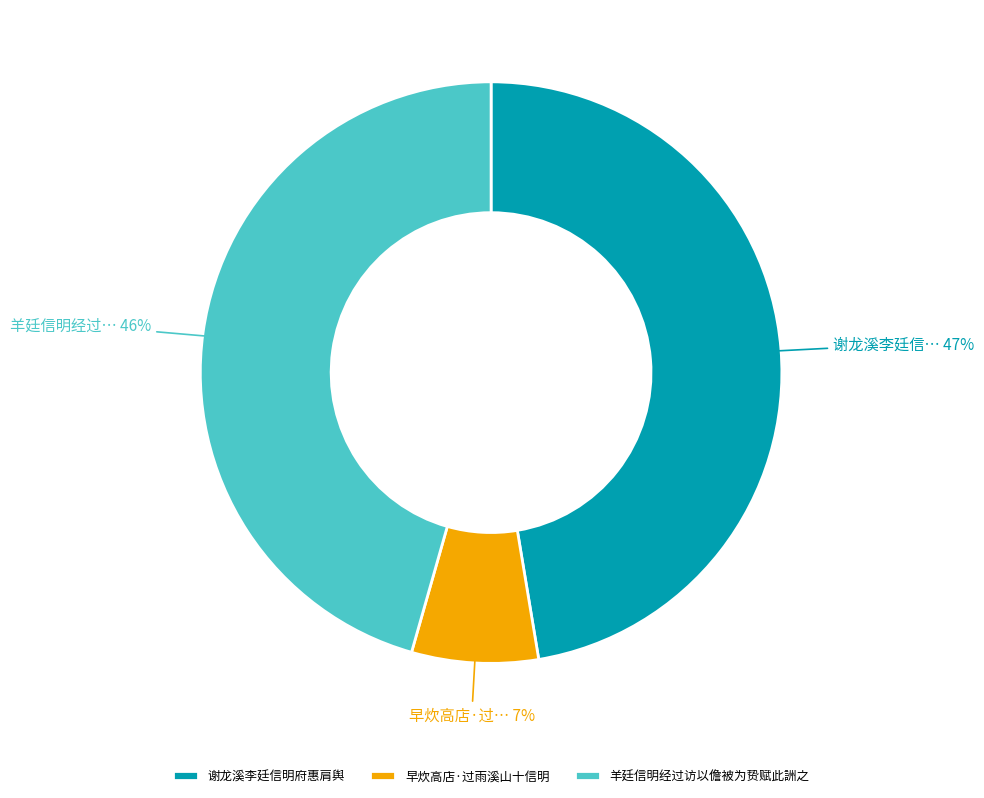

Is the sum of 谢龙溪李廷信明府惠肩舆 and 羊廷信明经过访以儋被为贽赋此詶之 greater than half?

Yes